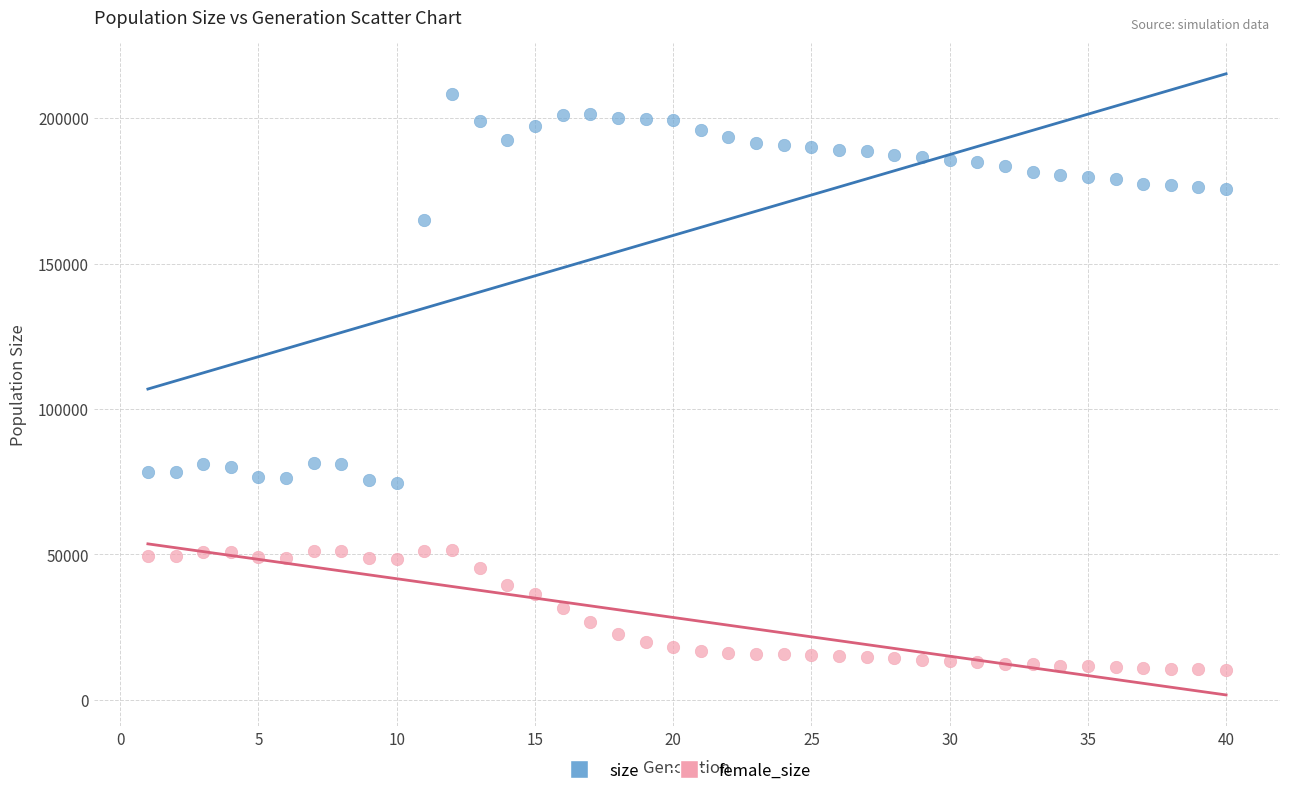

Which series contains the lowest Y value?

female_size